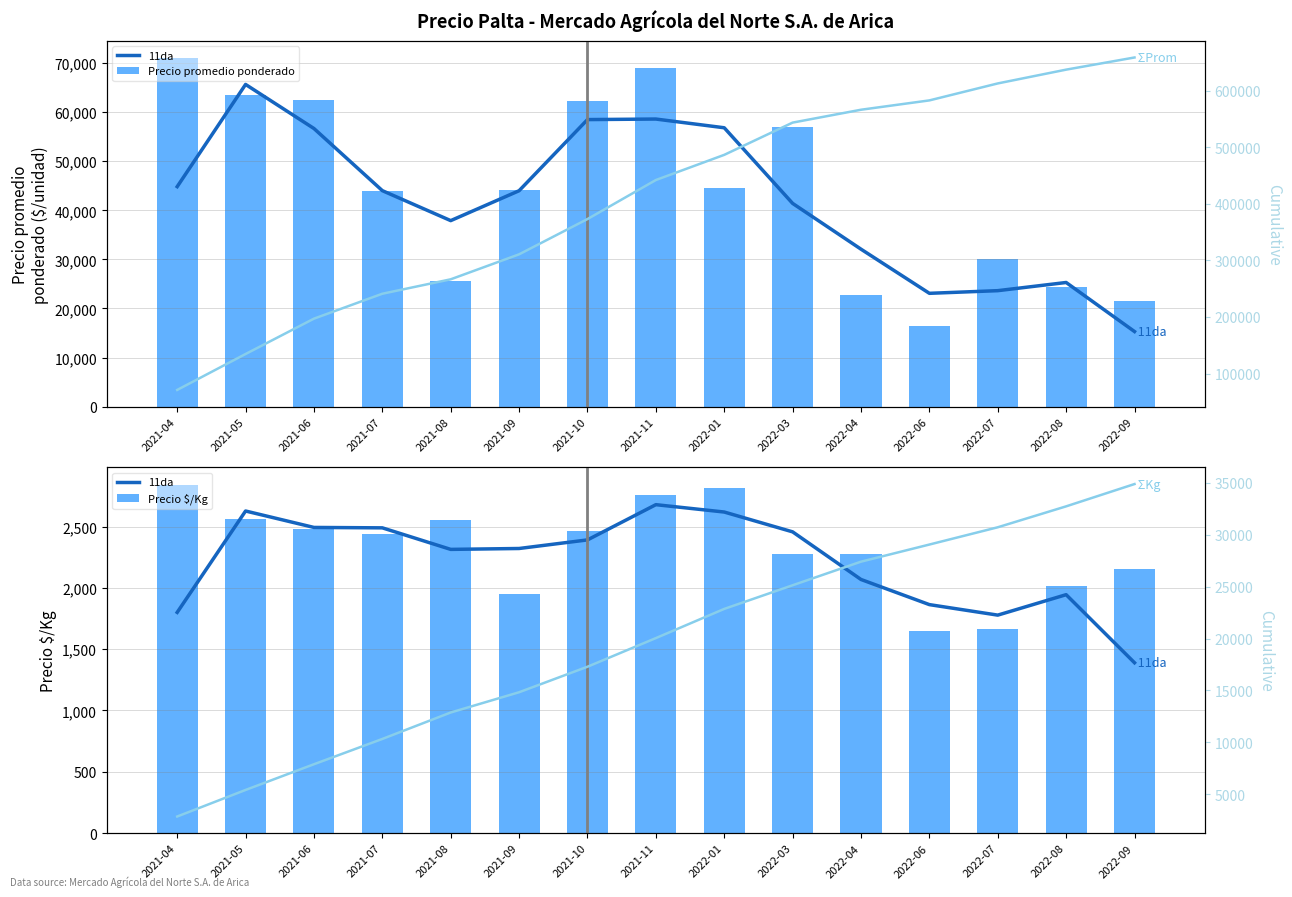

At how many categories does at least one series exceed 248571?

11